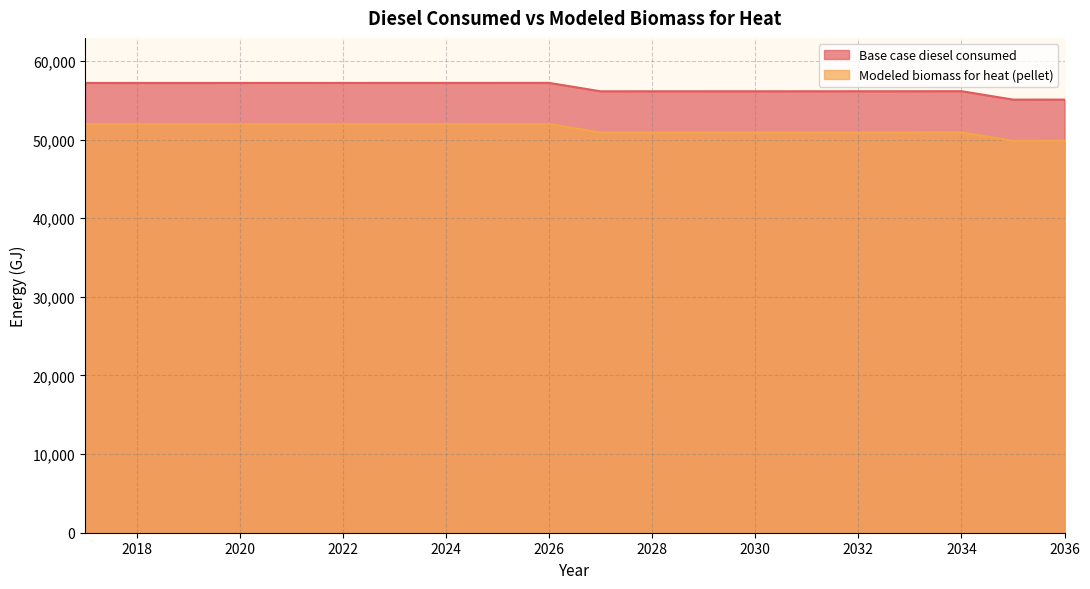

Rank the series at 2033 from lowest to highest value.

Modeled biomass for heat (pellet), Base case diesel consumed